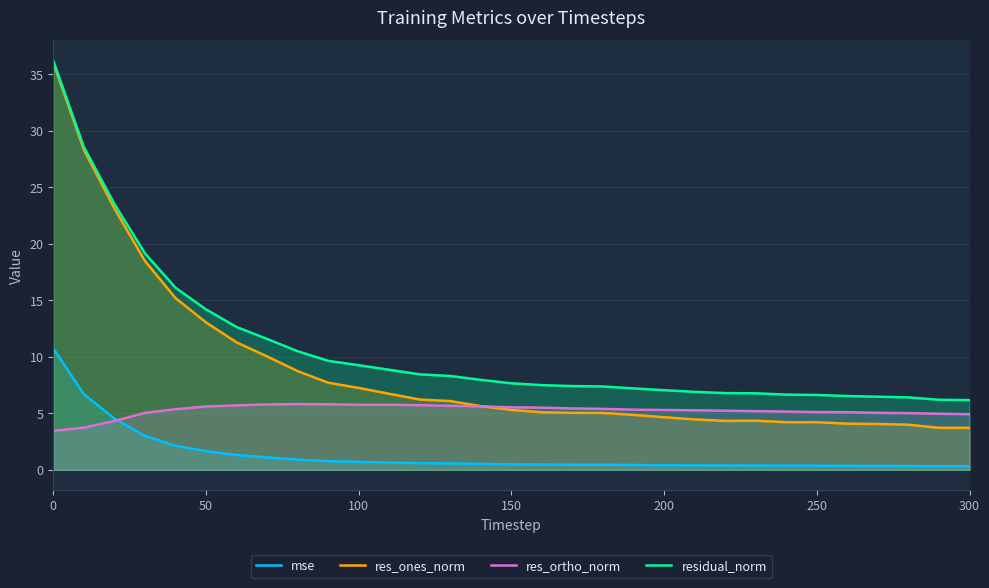

List the series in order of their overall mean, highest first.

residual_norm, res_ones_norm, res_ortho_norm, mse